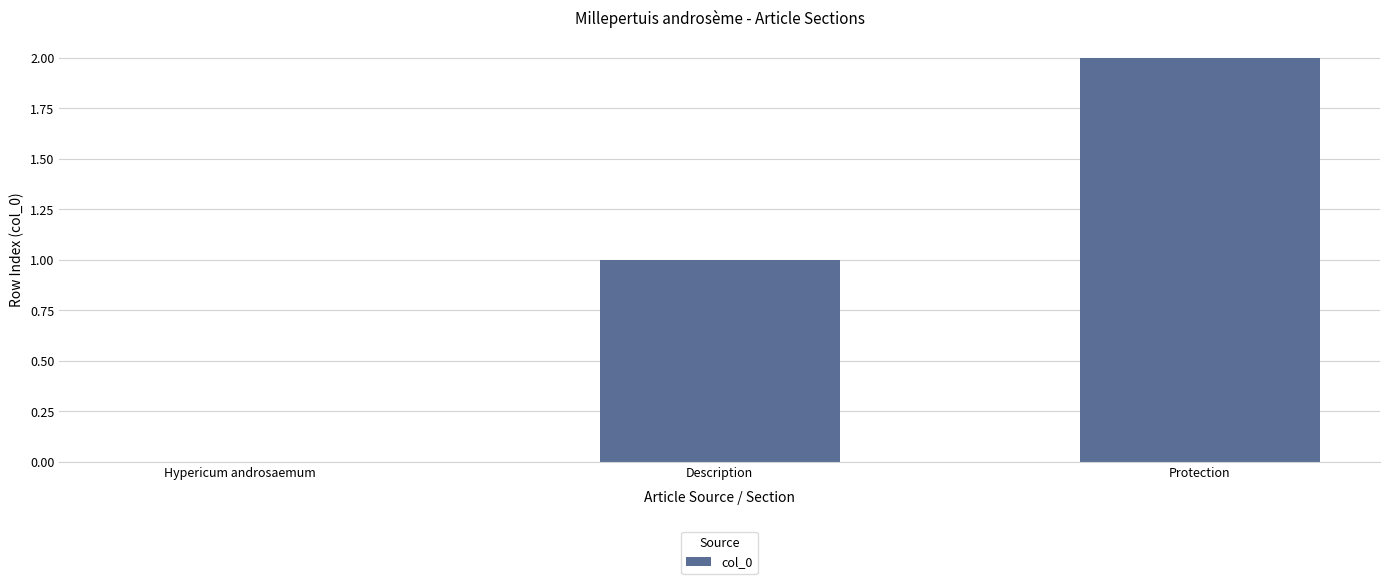

What is the change in value from Description to Protection?

+1